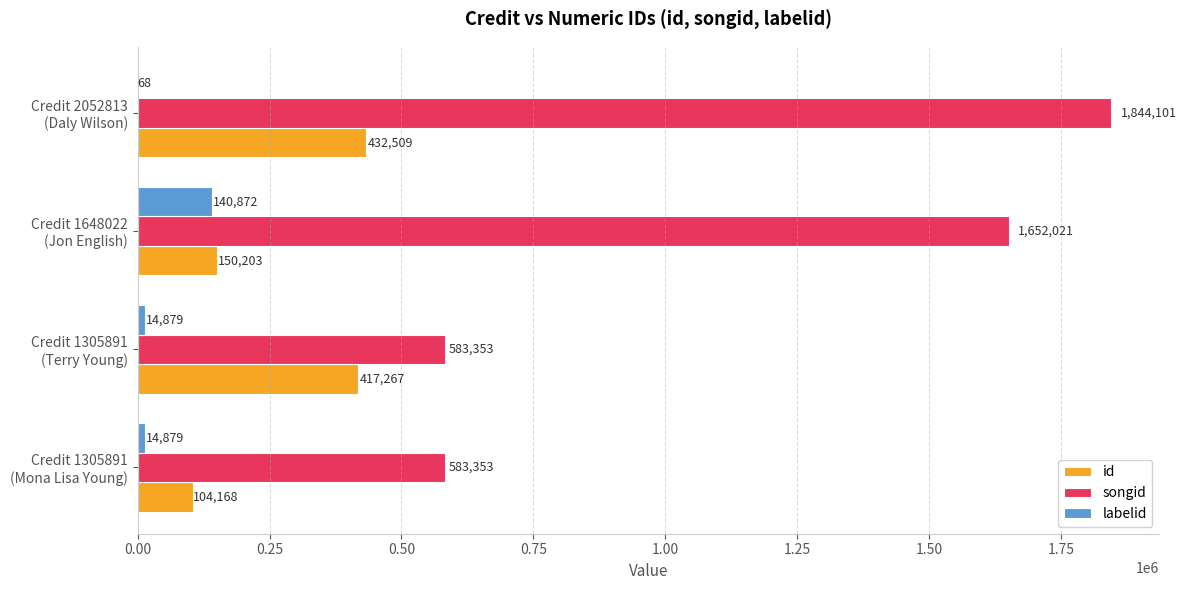

Which series has the largest total across all categories?

songid